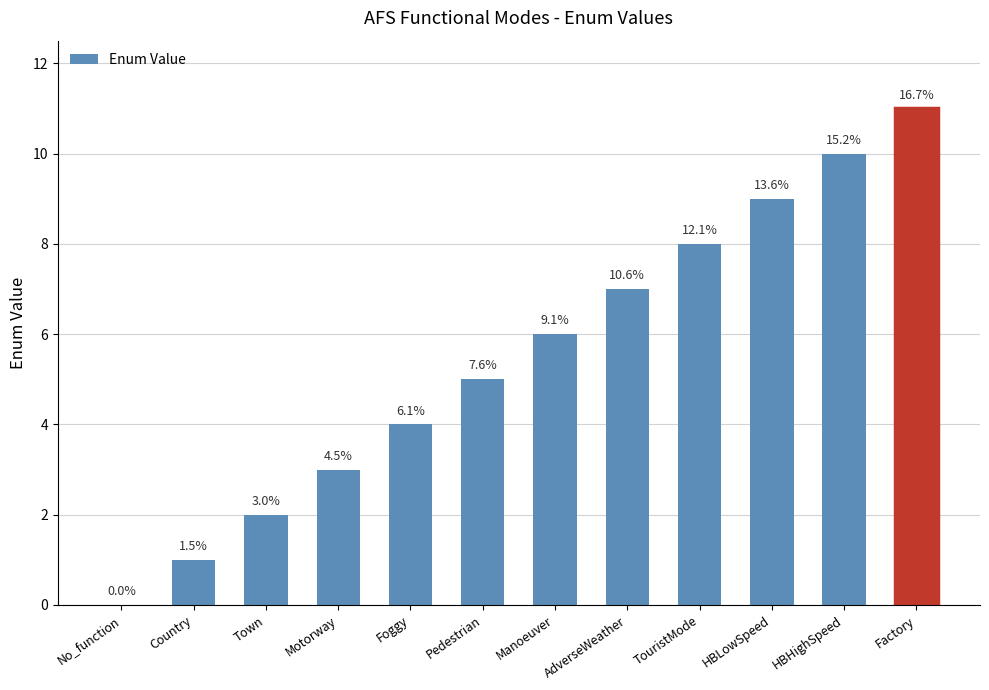

Reading left to right, transcribe all the data shown in this chart.

No_function=0	Country=1	Town=2	Motorway=3	Foggy=4	Pedestrian=5	Manoeuver=6	AdverseWeather=7	TouristMode=8	HBLowSpeed=9	HBHighSpeed=10	Factory=11